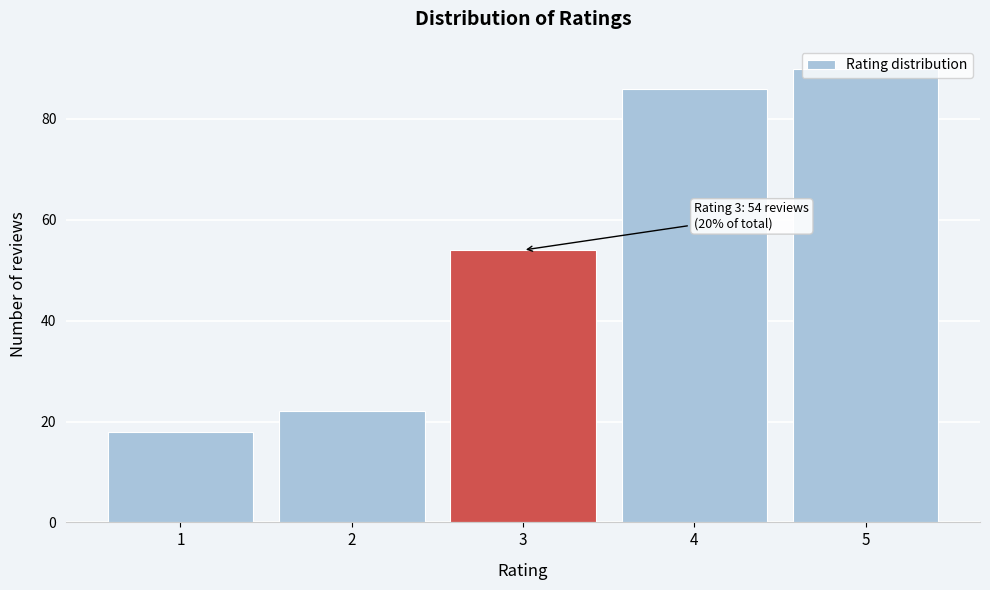

What is the greatest value displayed?

90